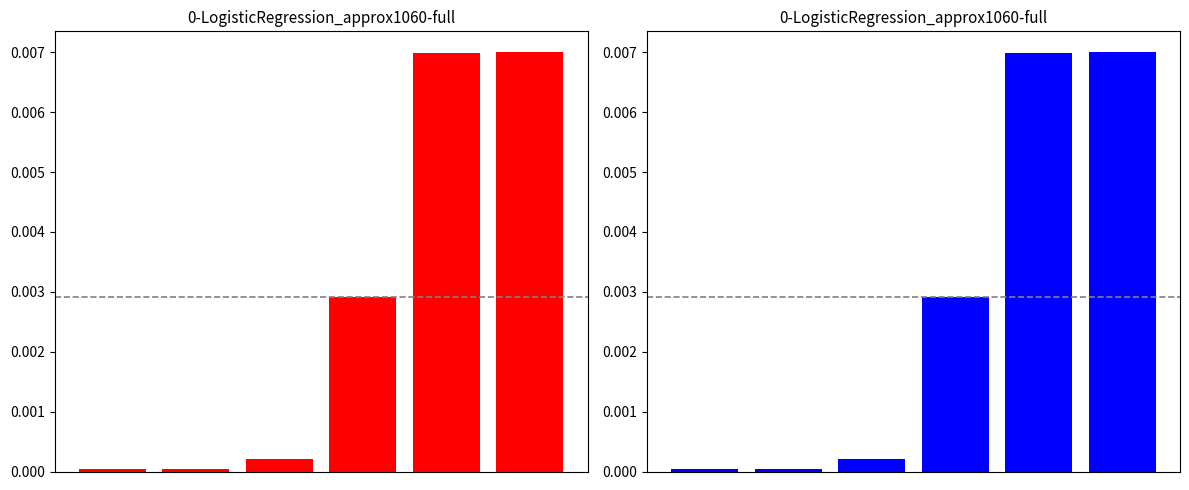

How many bars are there in total?

6